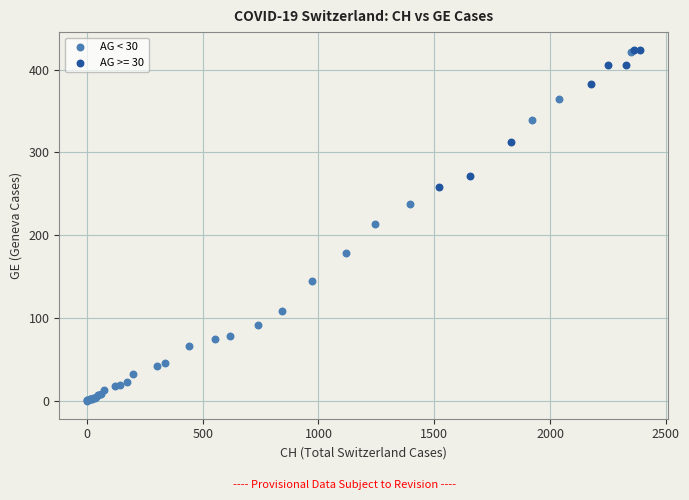

Which series has the widest spread of Y values?

AG < 30